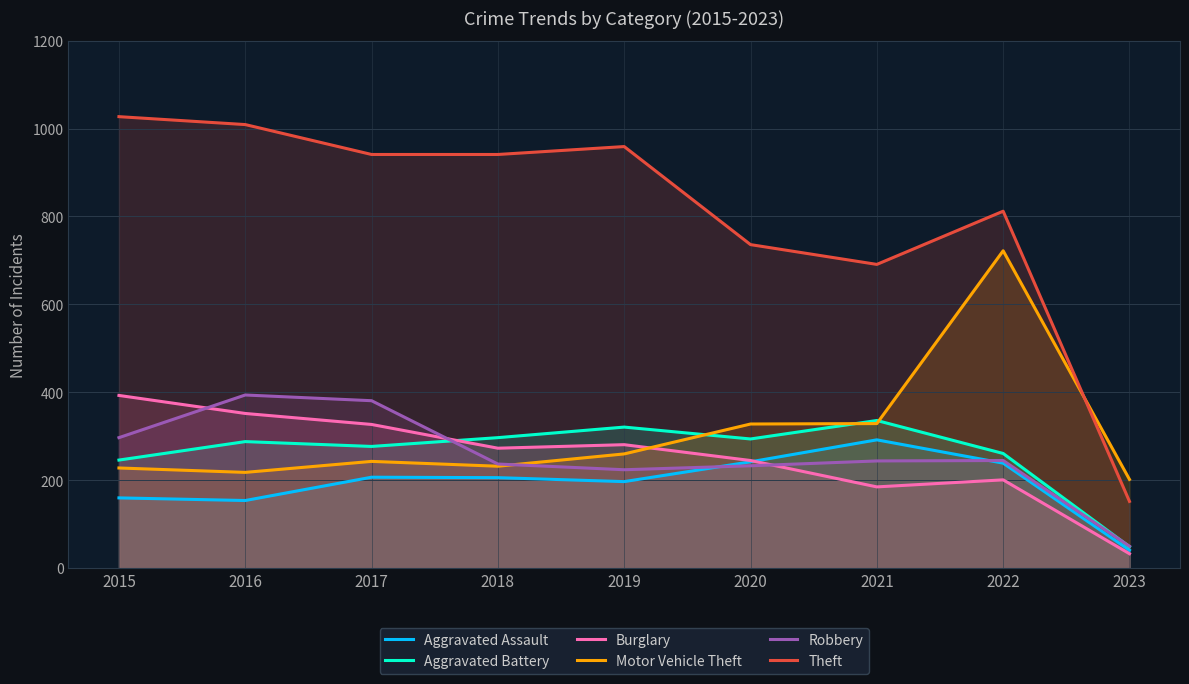

Which series changed the most between 2019 and 2021?

Theft